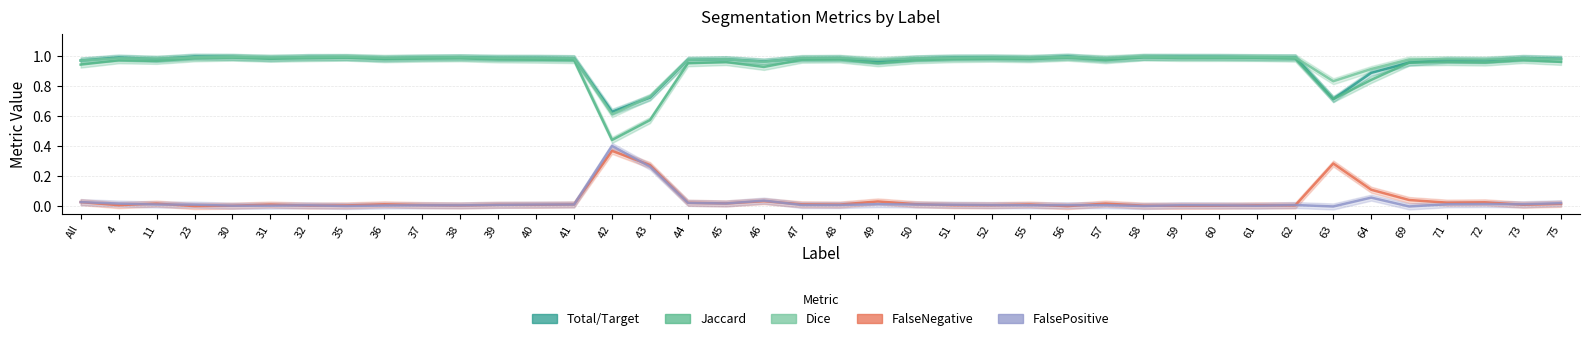

True or false: FalseNegative has more than 1 points higher than both neighbors.

True